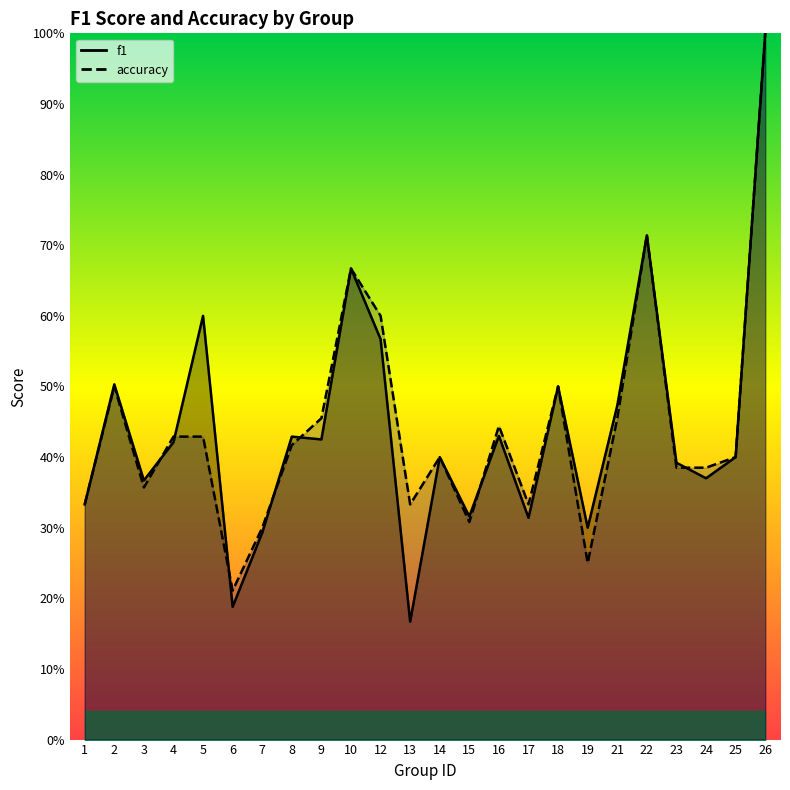

What is the total value across all series at 3?

0.7